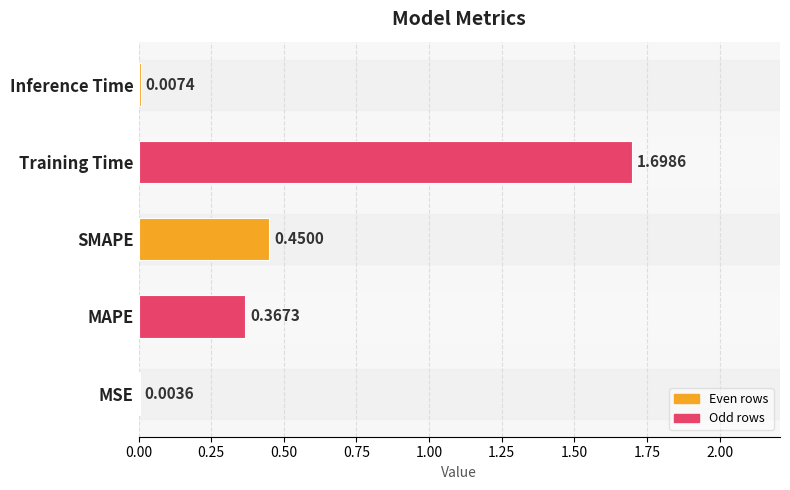

Which label corresponds to the largest value in the chart?

Training Time